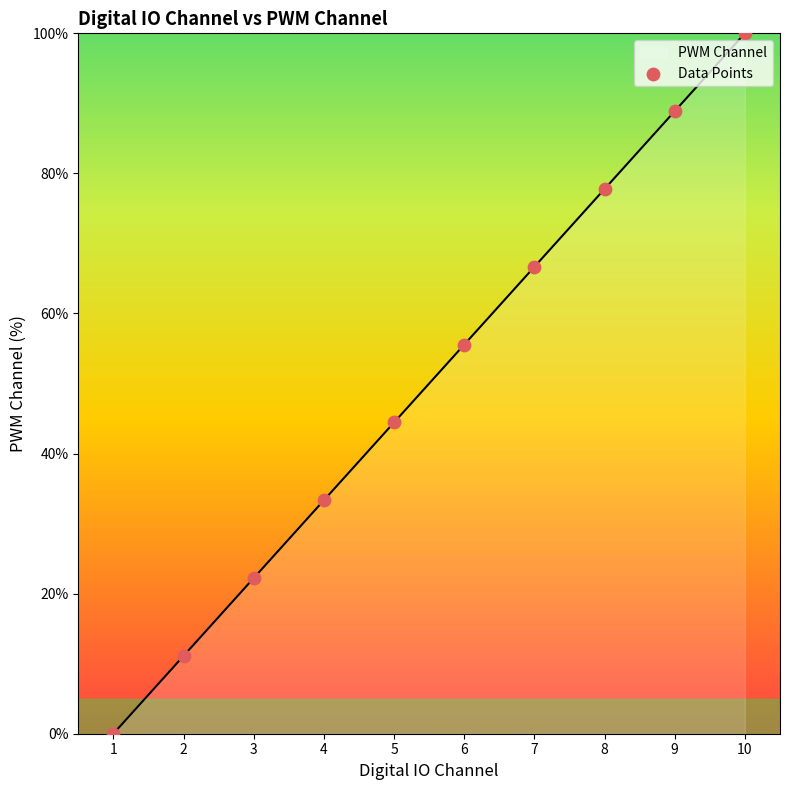

Between 10 and 9, which is larger?

10